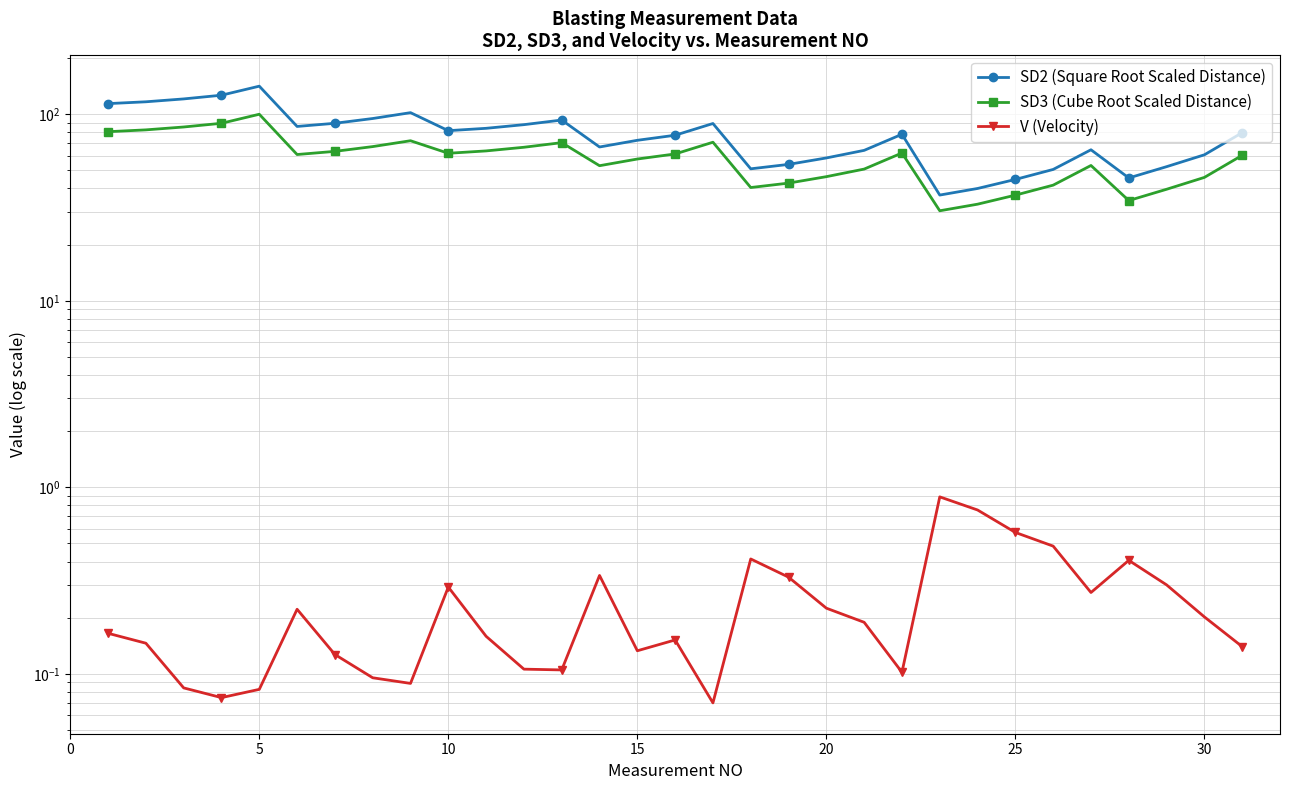

What is the value of the SD3 (Cube Root Scaled Distance) point at the 17th from the left?

70.8